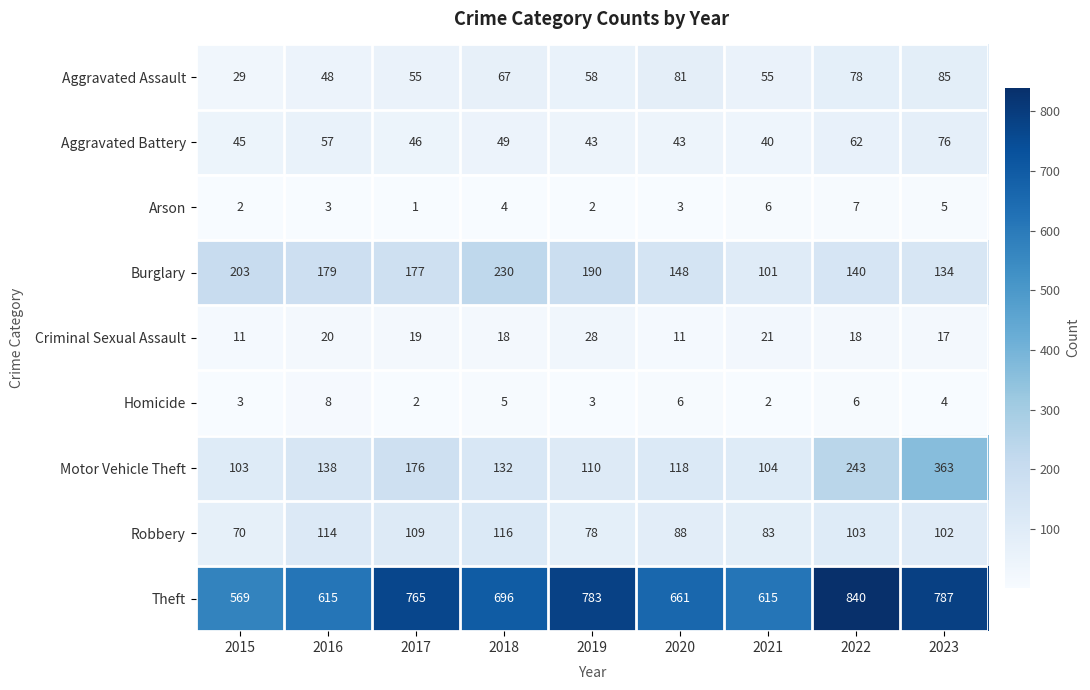

What is the difference between the second highest and minimum values in the Homicide series?

4